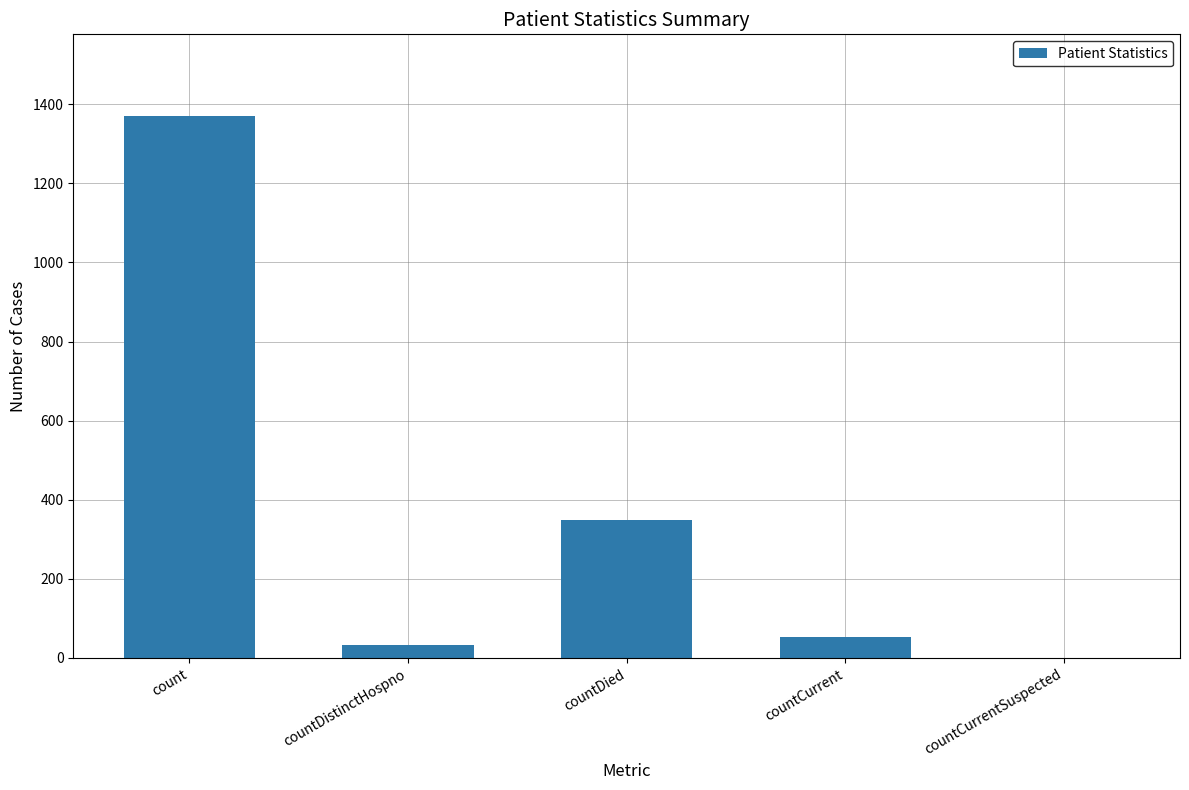

Are the bars grouped side by side (vs. stacked)?

No